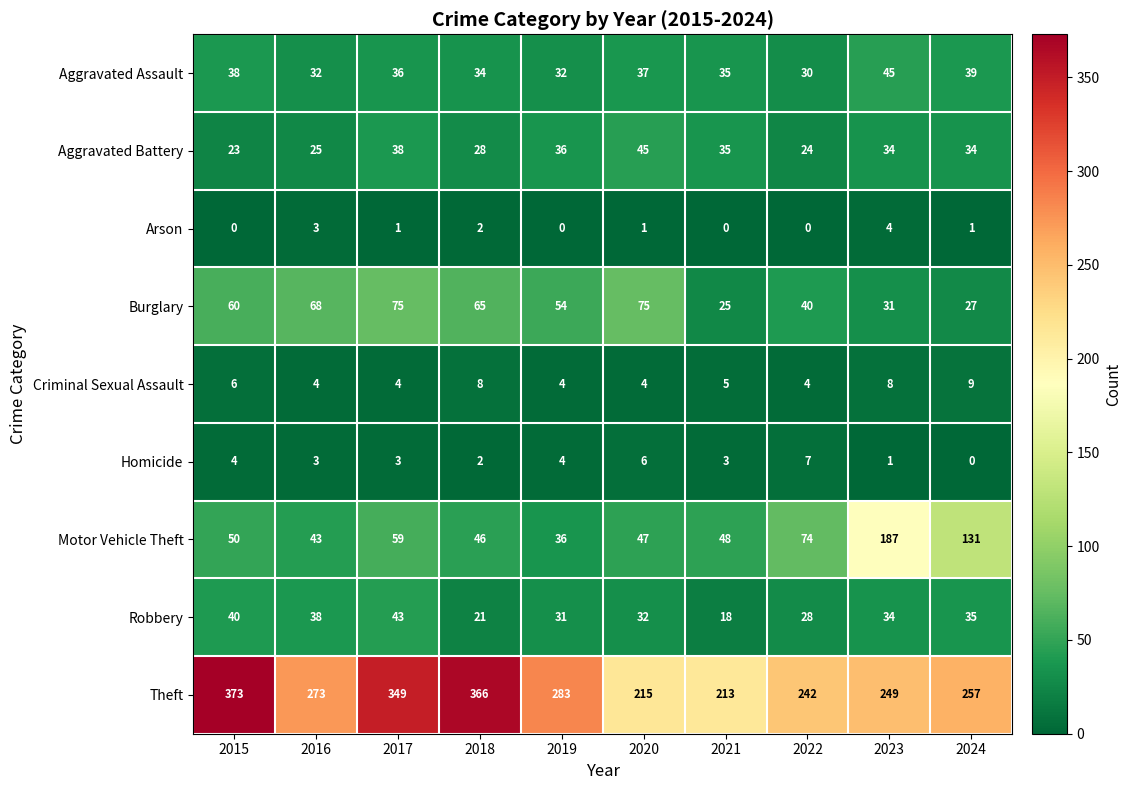

What is the difference between the maximum and minimum values in the Theft series?

160